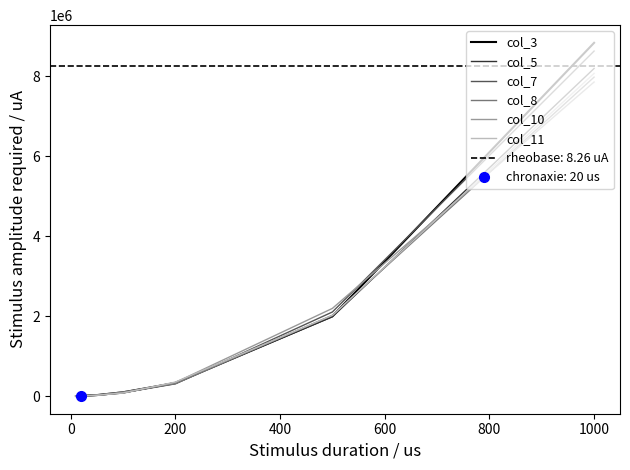

Rank the series by their maximum value, from highest to lowest.

col_3, col_7, col_5, col_11, col_8, col_10